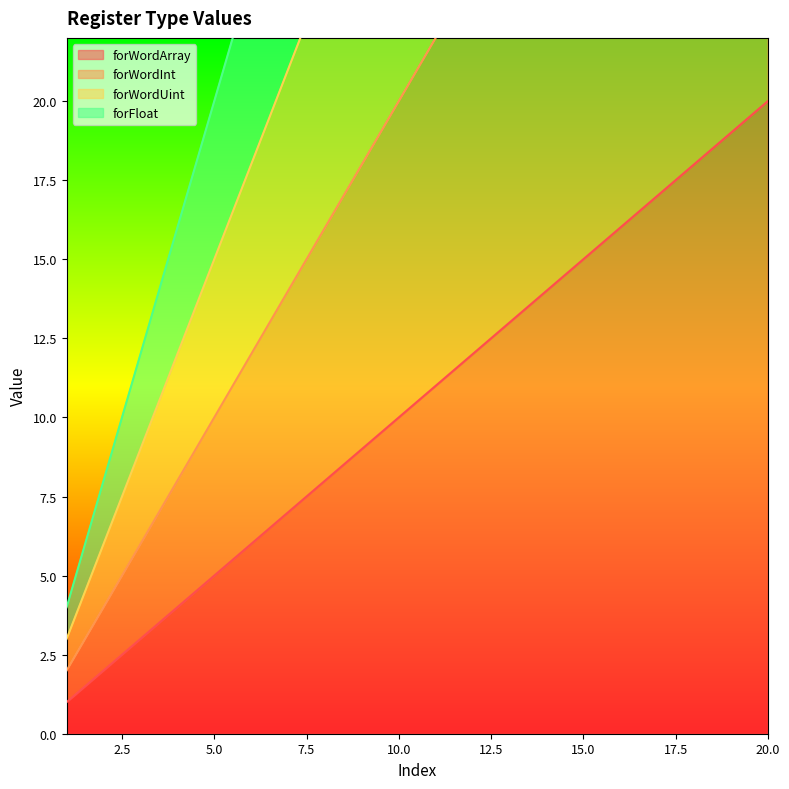

True or false: forWordUint and forFloat cross at least once.

False